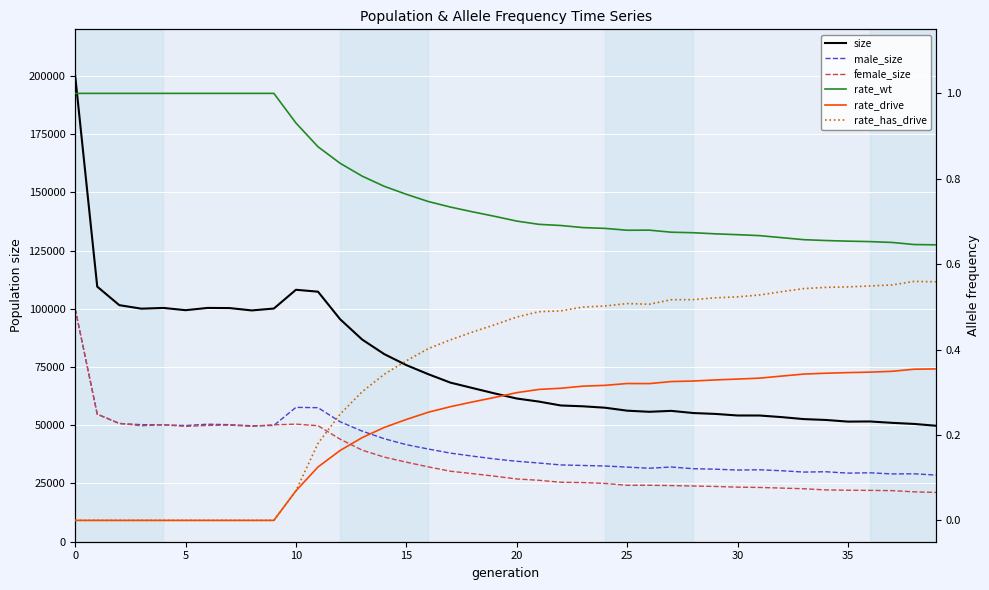

At which category does rate_drive reach its first local valley?

26